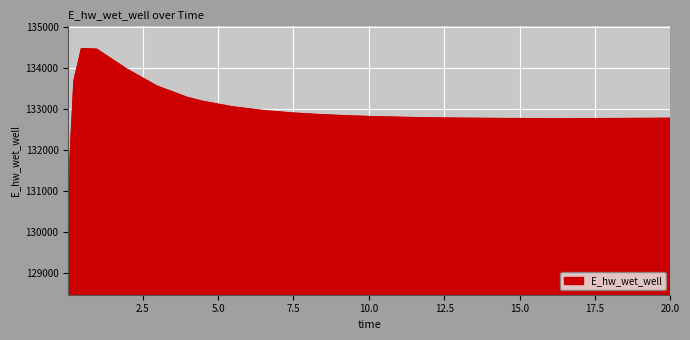

What is the maximum value shown in the chart?

134481.7